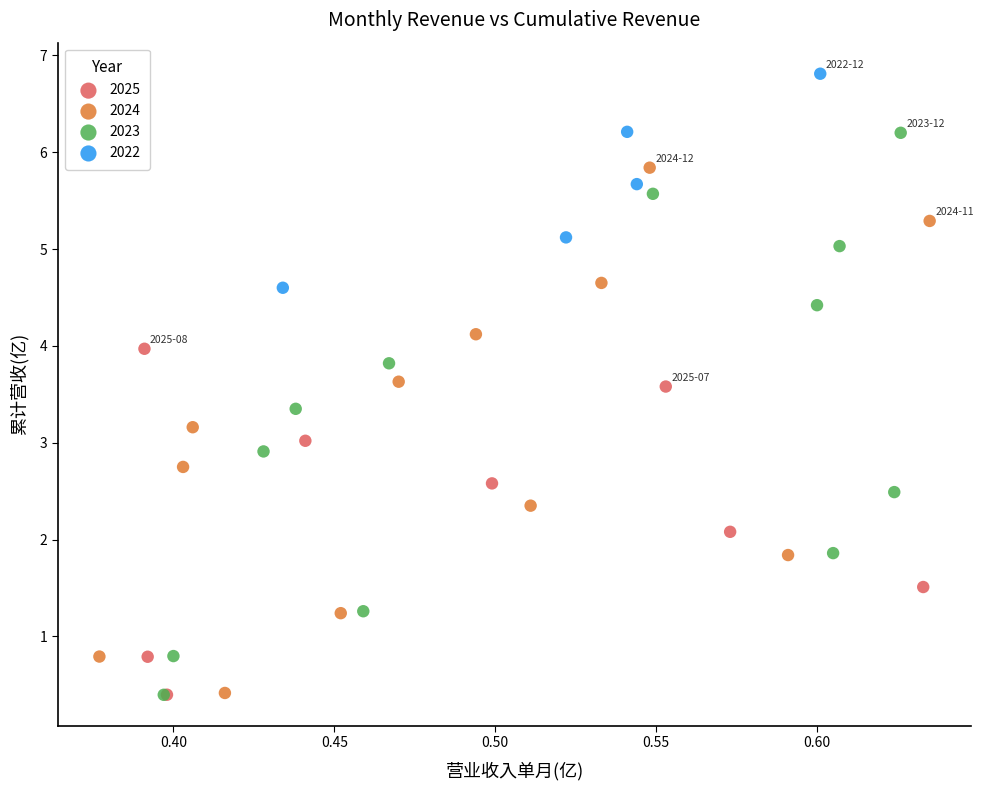

What are all the series names shown in the legend?

2025, 2024, 2023, 2022